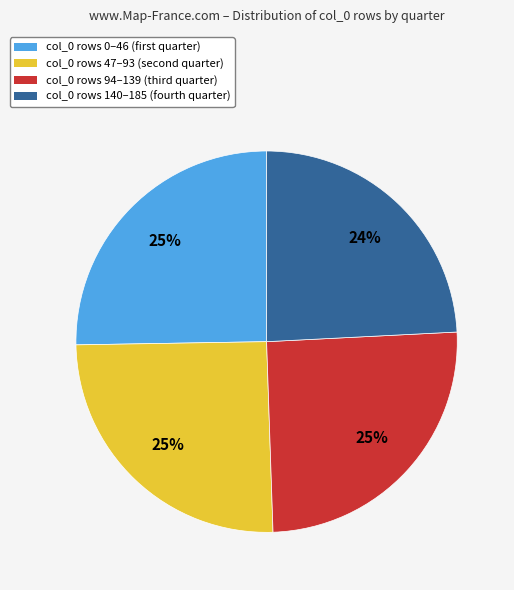

Is there a majority slice in this chart?

No